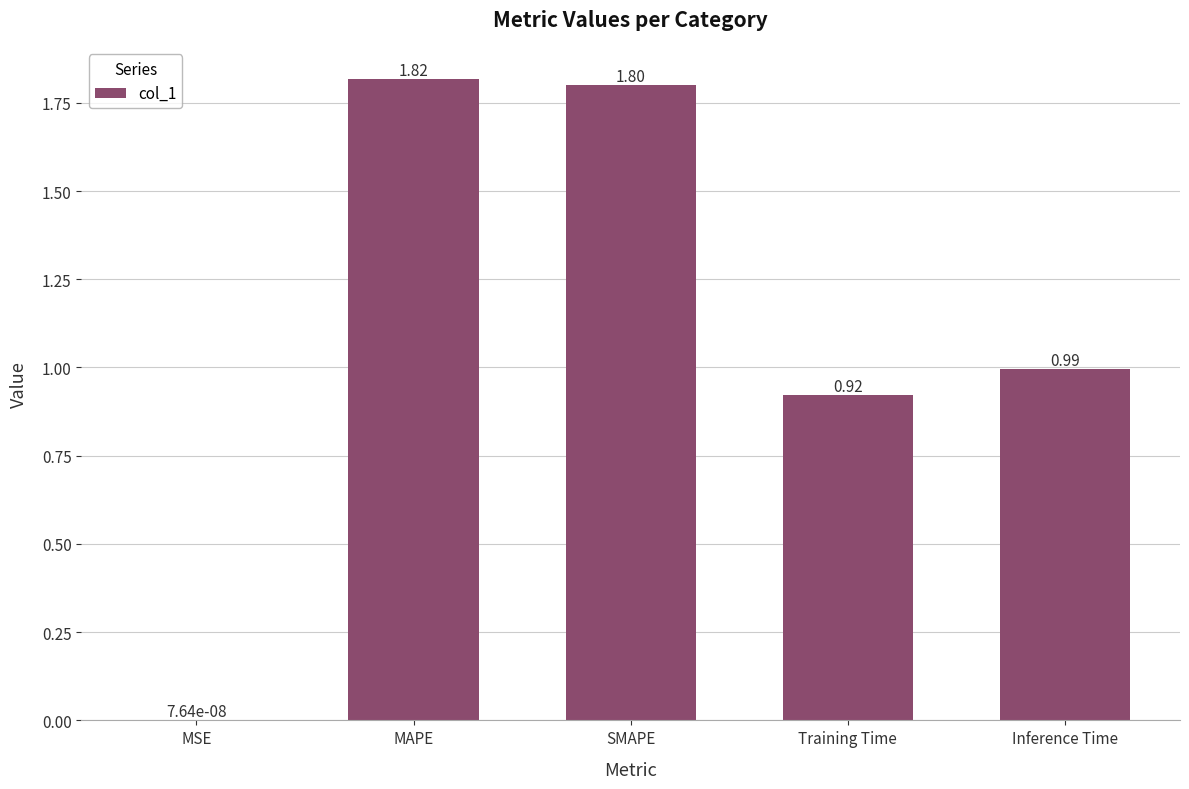

What is the change in value from MAPE to Inference Time?

-0.8